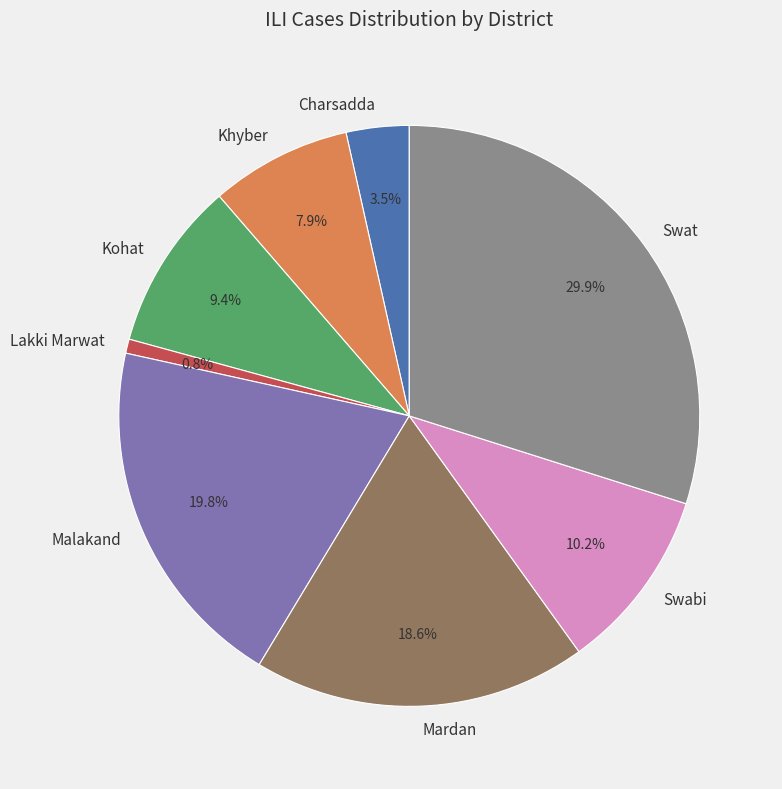

Which category has the biggest portion of the pie?

Swat